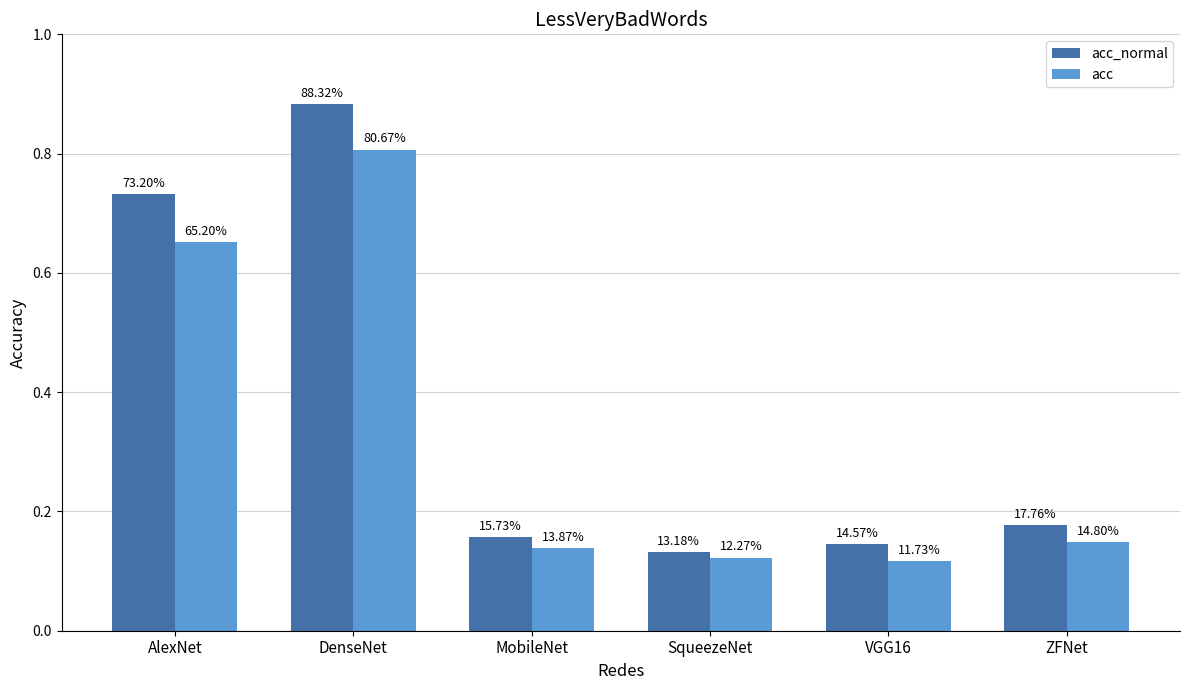

Which category has the lowest value across all series?

VGG16